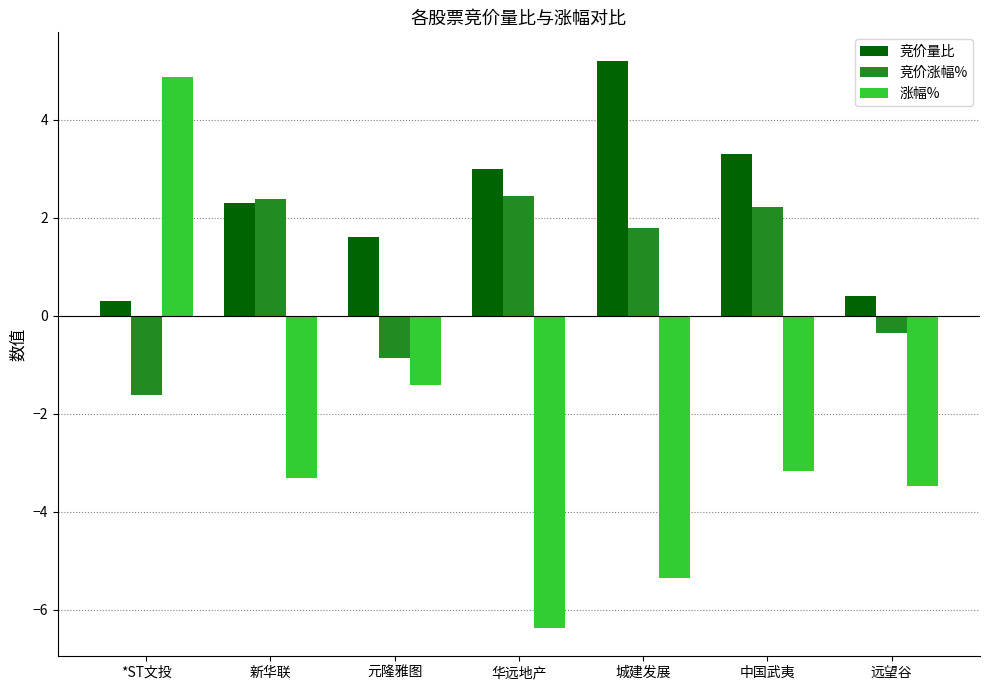

What is the value of the 涨幅% bar at the 4th from the left?

-6.4